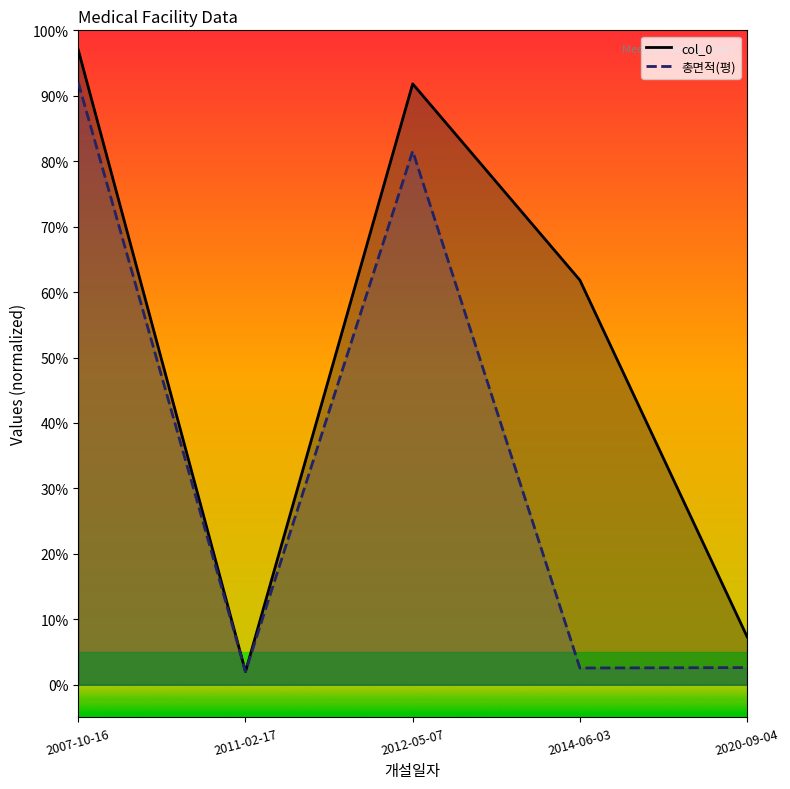

Where is the first local minimum for 총면적(평) line?

2011-02-17